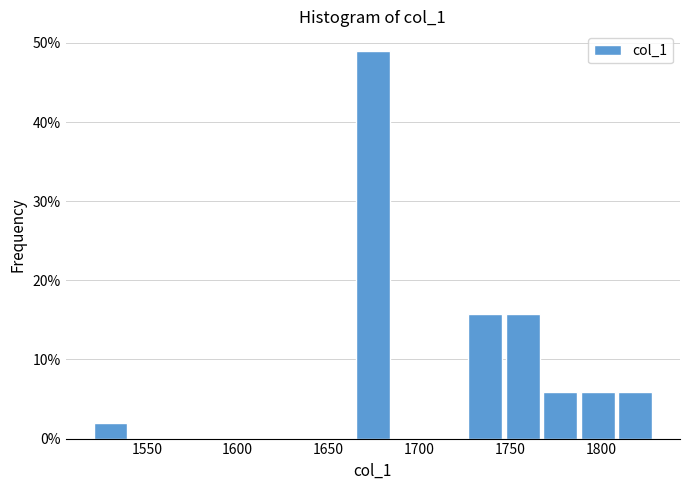

Reading left to right, transcribe this chart: for each bar, give the range it covers on the x-axis and its height. Neither the bar edges nor the heights are printed on the chart, so give them approximately, as read against the axes.

1520 to 1540: 2
1540 to 1560: 0
1560 to 1585: 0
1585 to 1605: 0
1605 to 1625: 0
1625 to 1645: 0
1645 to 1665: 0
1665 to 1685: 49
1685 to 1705: 0
1705 to 1725: 0
1725 to 1750: 16
1750 to 1770: 16
1770 to 1790: 6
1790 to 1810: 6
1810 to 1830: 6